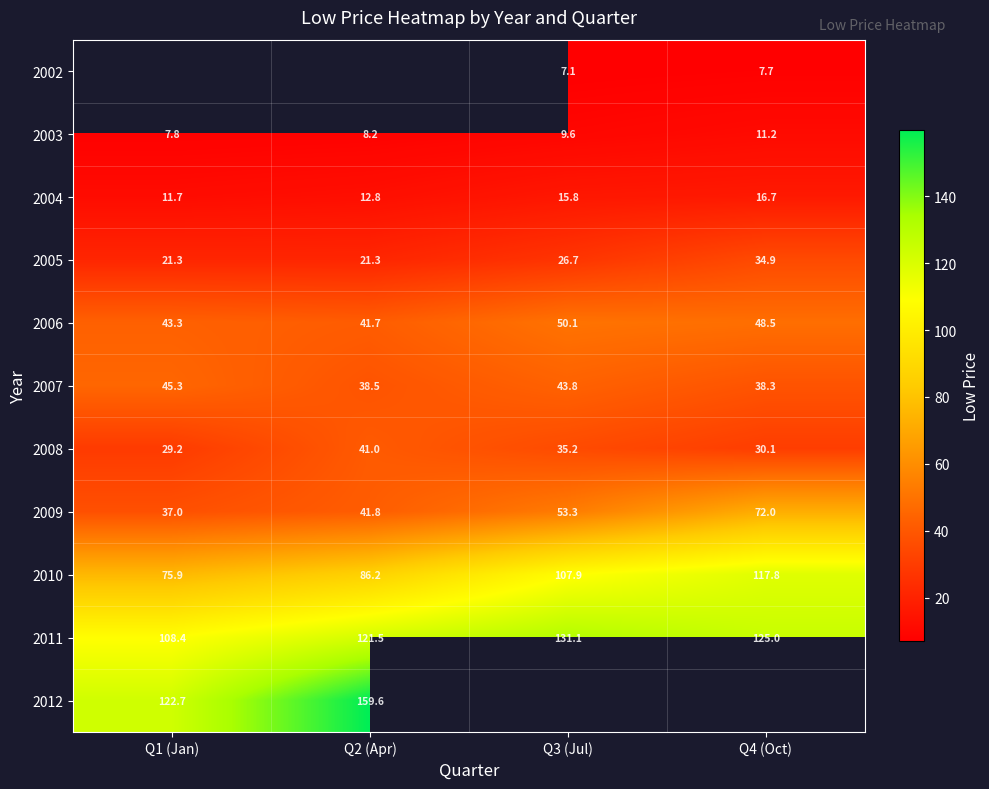

How many data points in 2010 are less than 107?

2